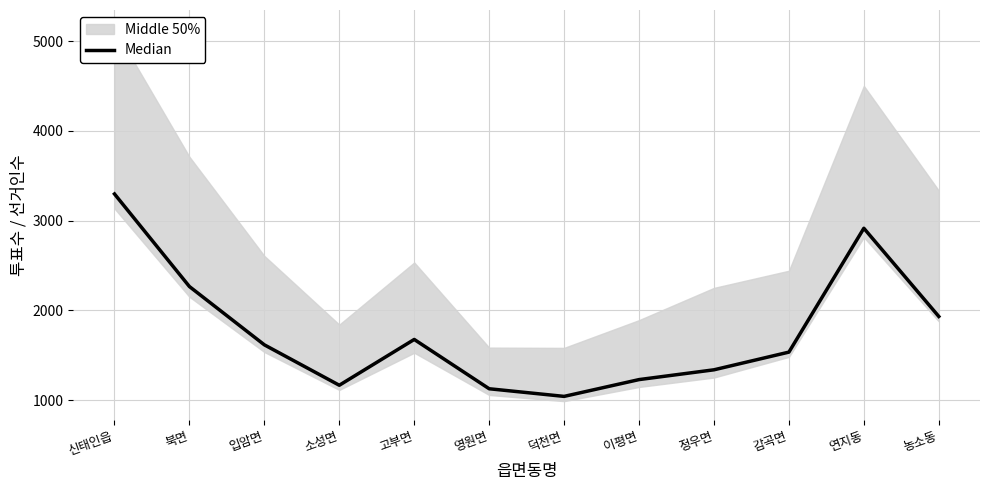

At which label does the data first exceed 1617?

신태인읍